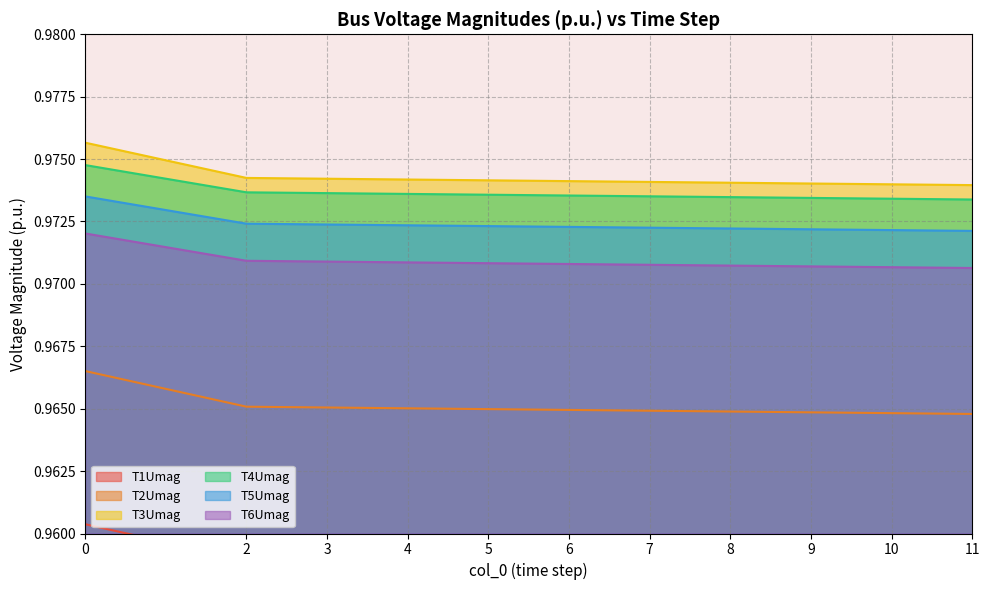

The T2Umag series shows 0.7 at 2. True or false?

False